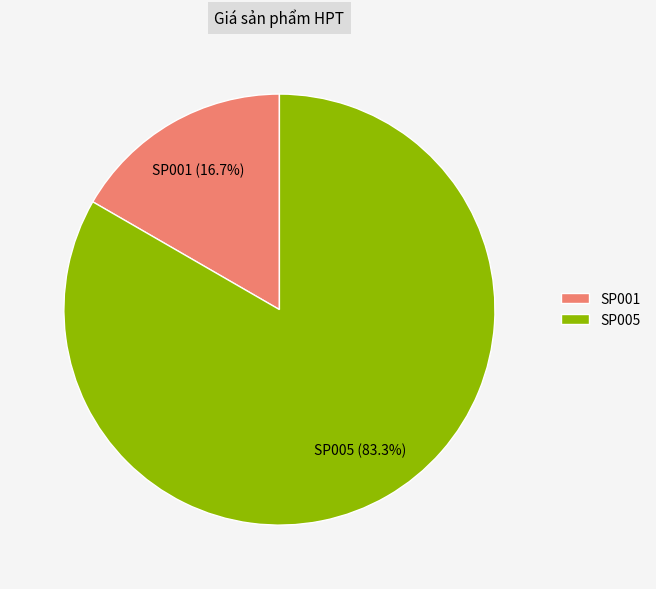

Is the sum of SP001 and SP005 greater than half?

Yes